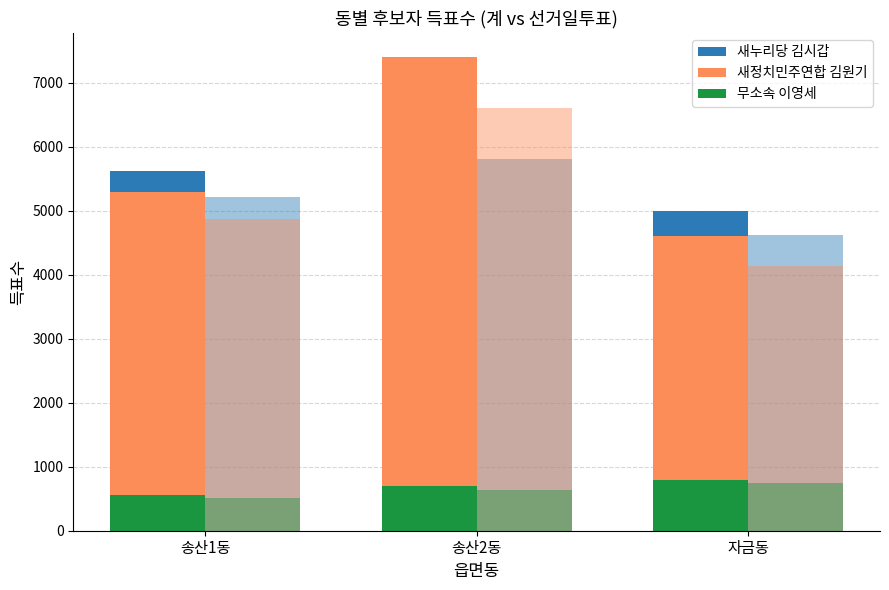

Reading right to left, what are all the values shown in this chart?

새누리당 김시갑: 4995	6397	5619
새정치민주연합 김원기: 4609	7407	5289
무소속 이영세: 788	693	564